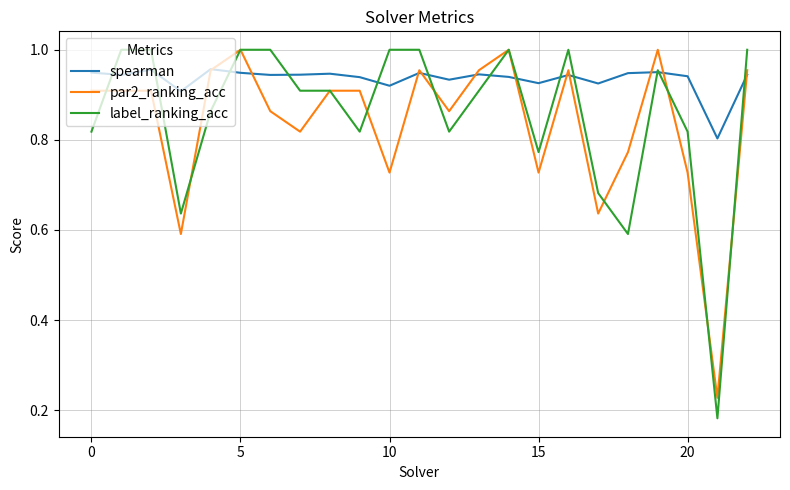

Which series has the largest total across all categories?

spearman